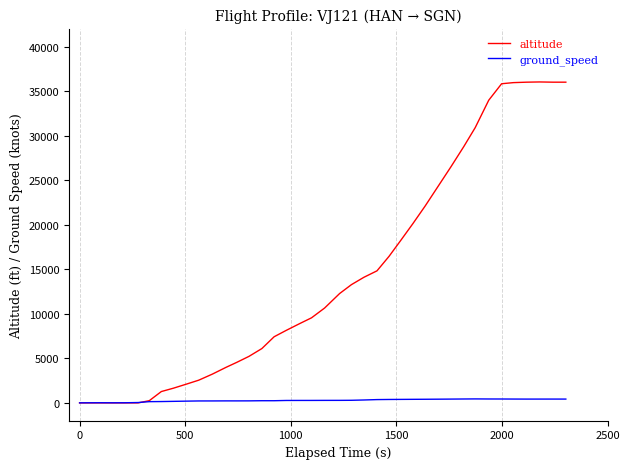

Which series has the largest range (max minus min)?

altitude